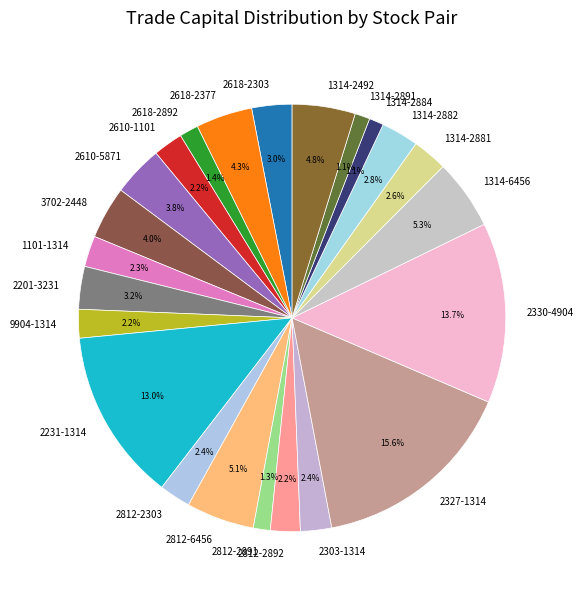

Does 2330-4904 represent more than half of the total?

No